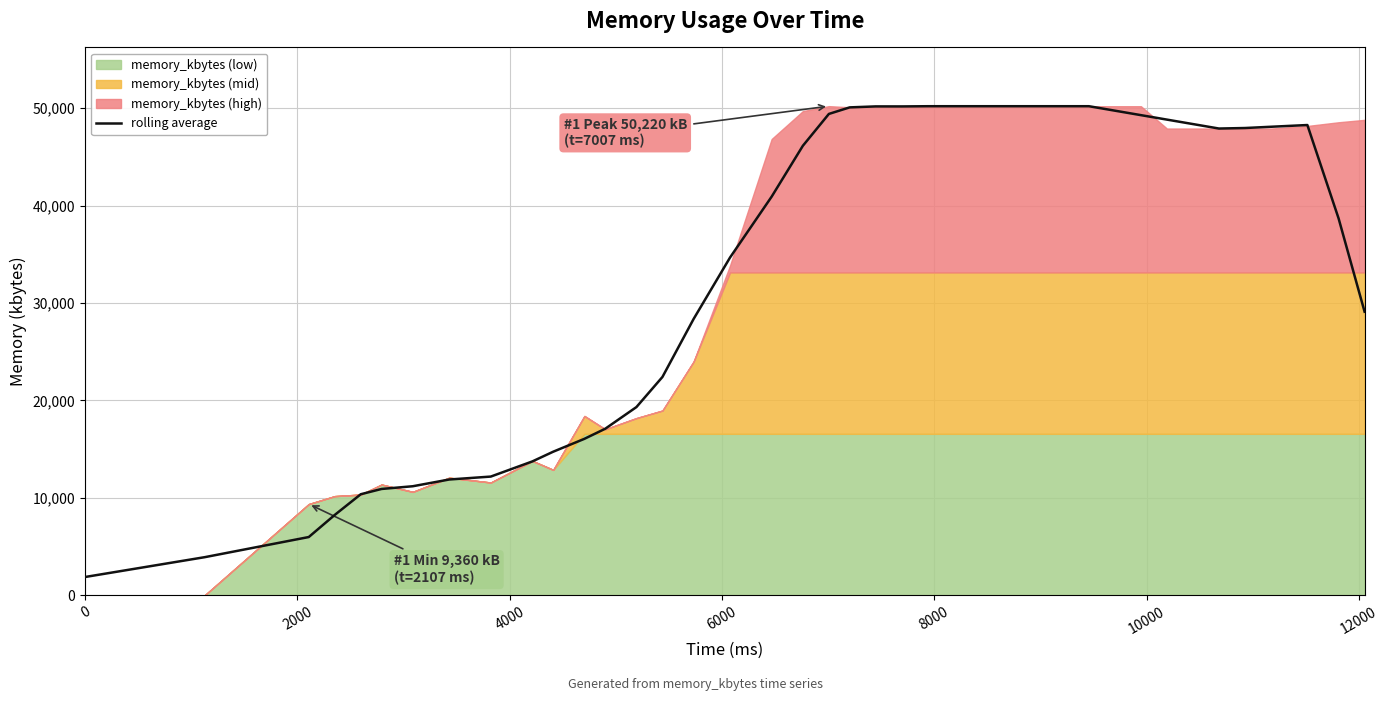

What is the difference between the second highest and minimum values?

48340.0